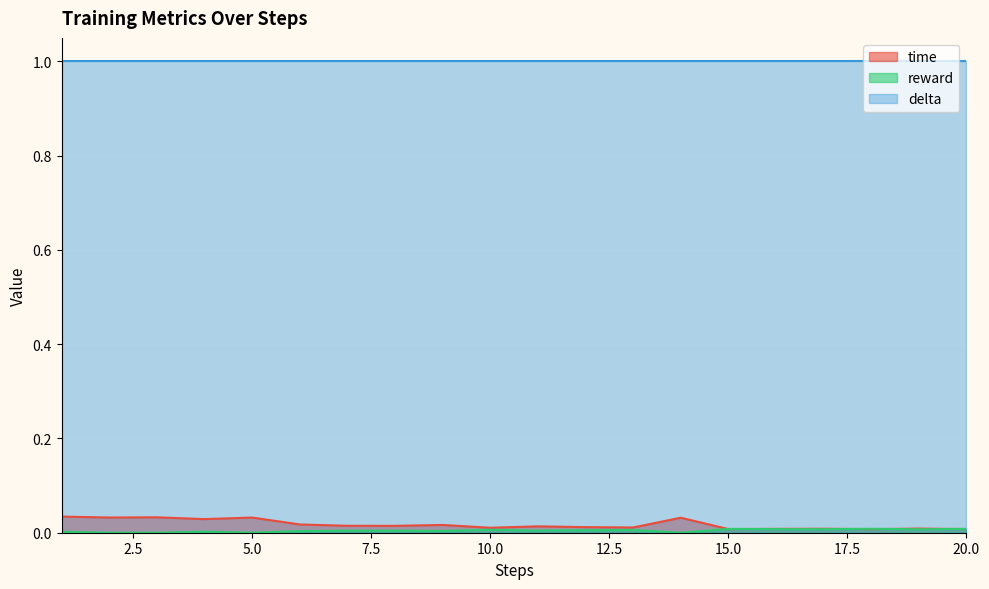

Is the value of reward at 19 greater than the value of time at 12?

No